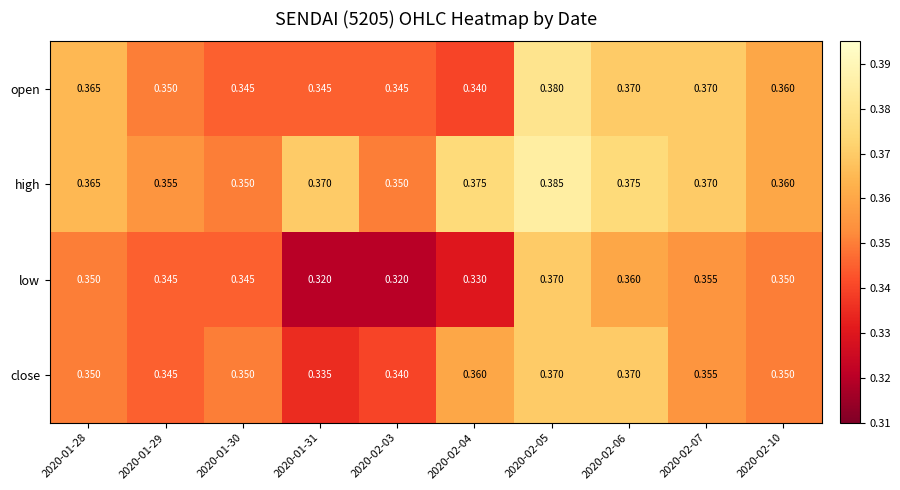

Which series has the widest spread of values?

low